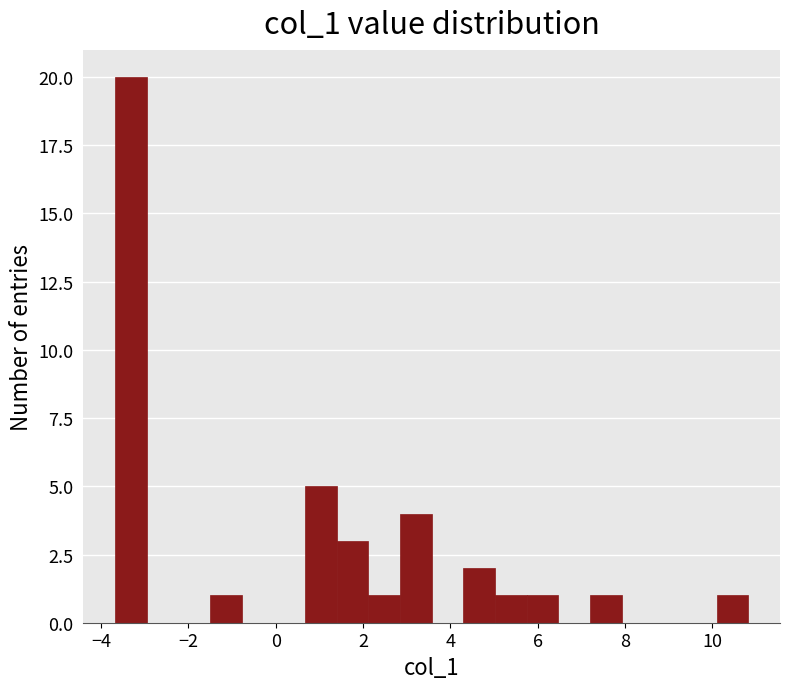

Read against the x-axis, roughly where is the centre of the tallest bar?

-3.4